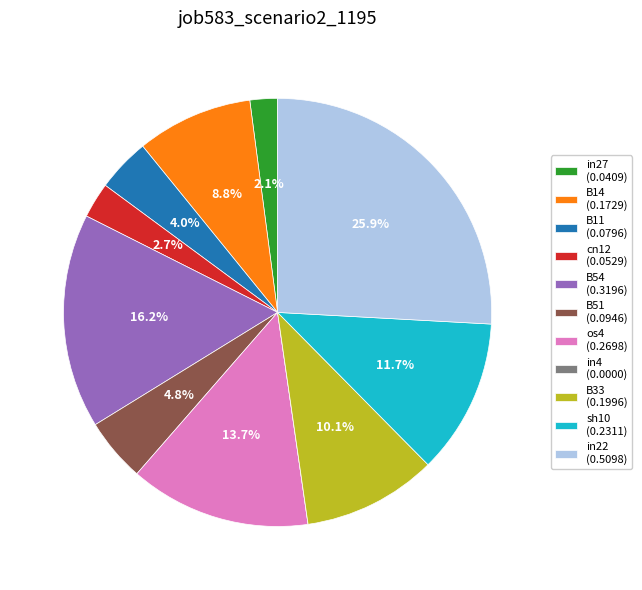

What portion of the pie excludes in27?

97.9%